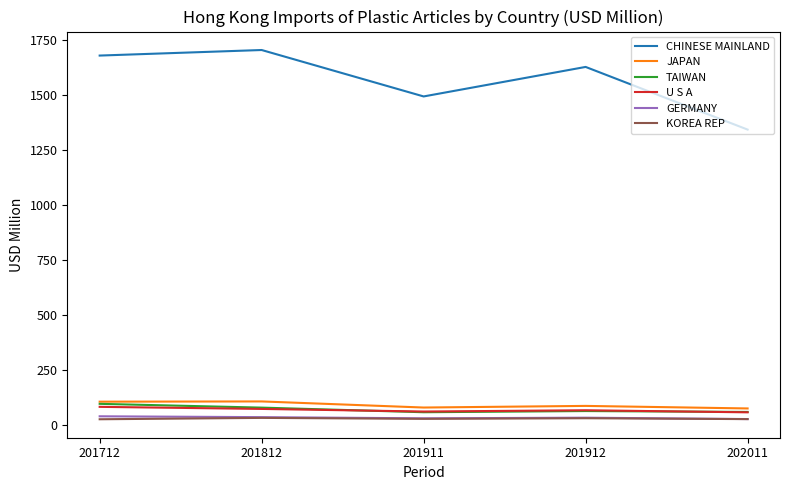

Between 201912 and 202011, which series saw the biggest shift?

CHINESE MAINLAND